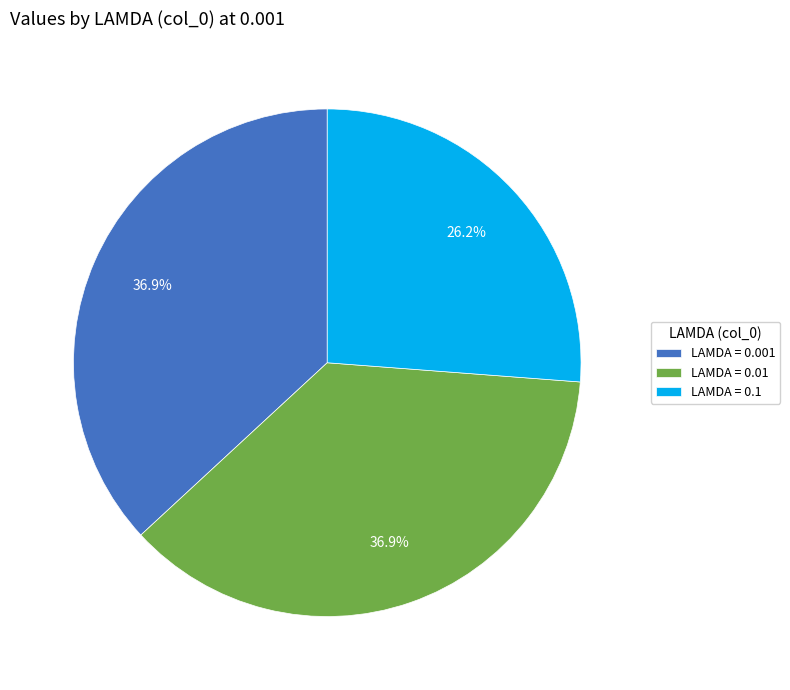

What percentage do LAMDA = 0.01 and LAMDA = 0.001 together represent?

73.8%